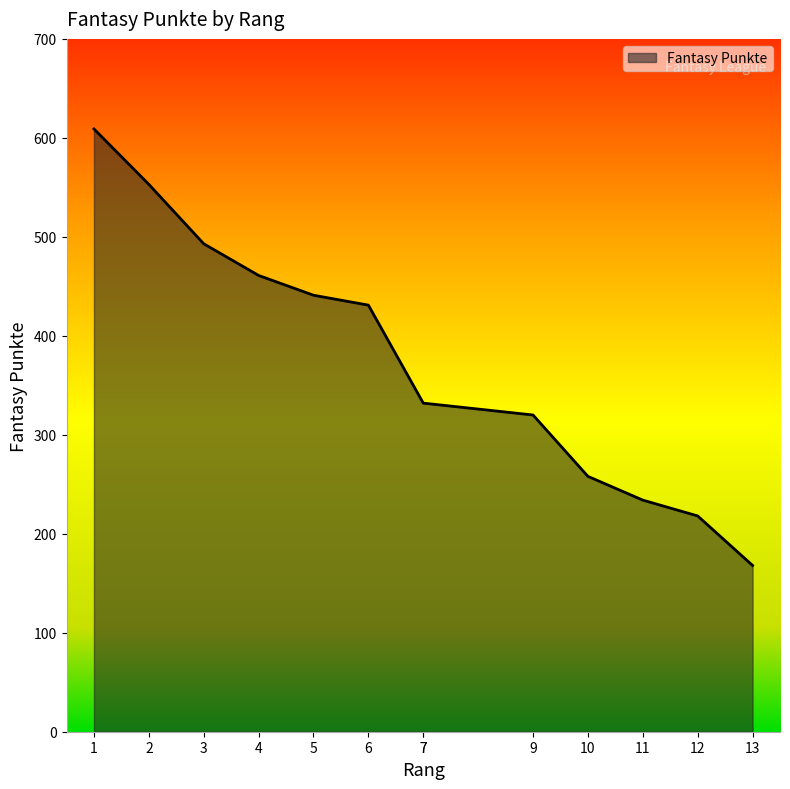

How many series are shown in this chart?

1